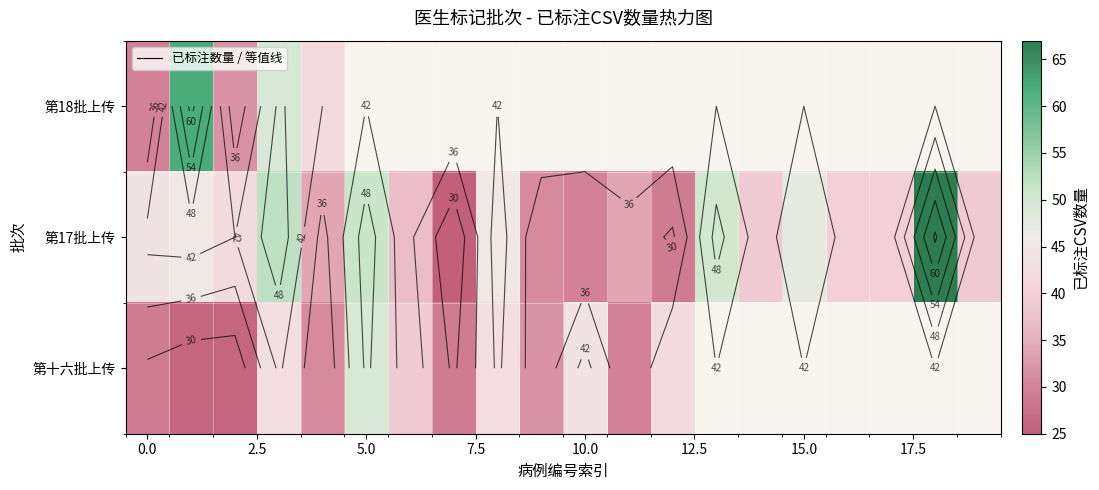

What is the minimum value for 第18批上传?

30.0